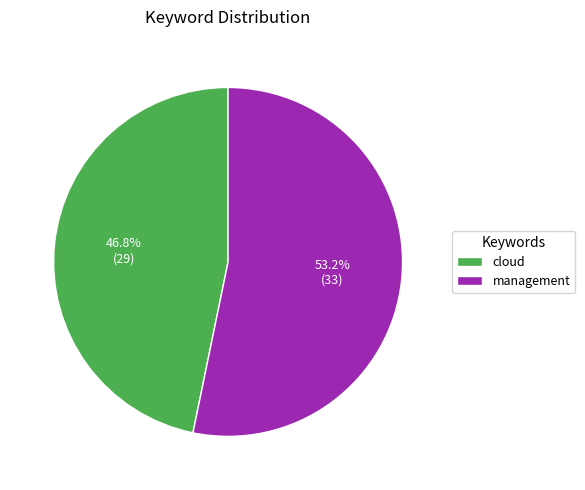

Count the number of slices in the pie.

2